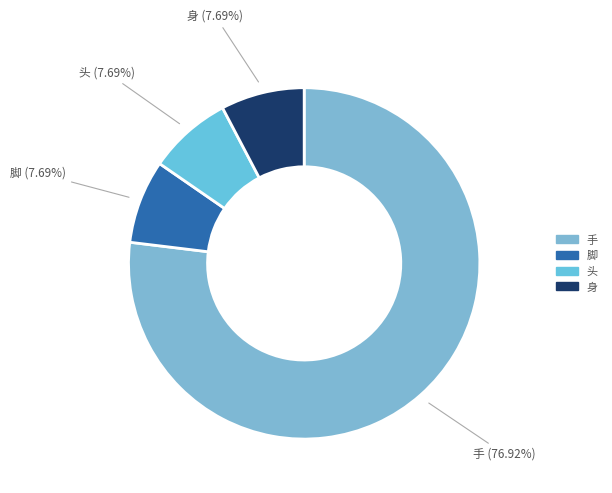

How many segments does this pie chart have?

4